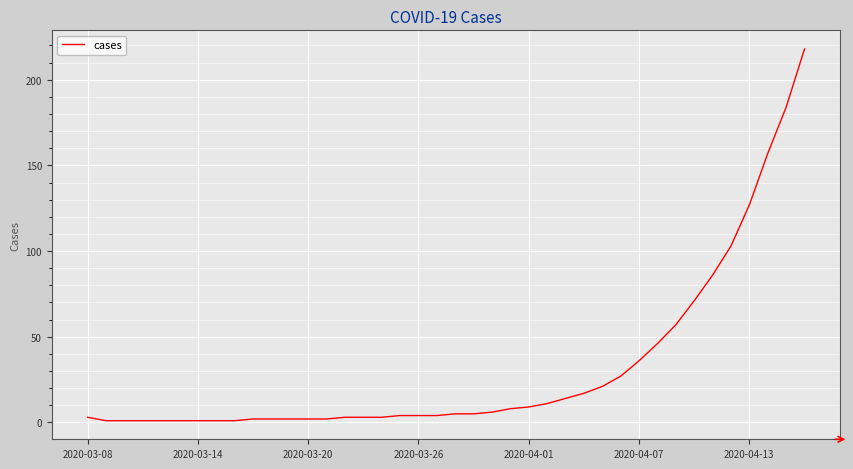

What is the difference between the maximum and minimum values?

217